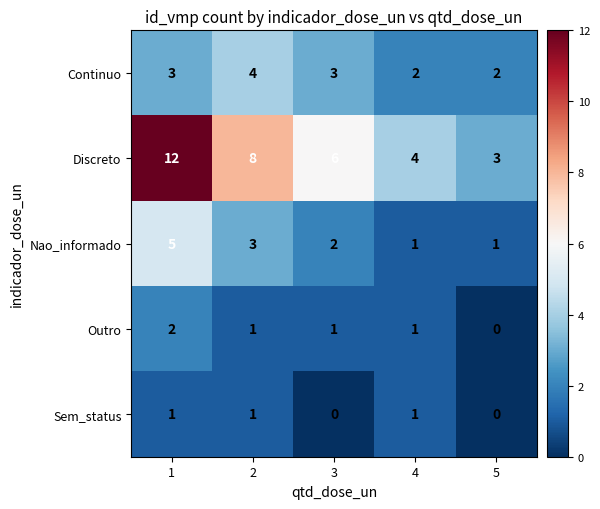

Count the number of data series in this chart.

5